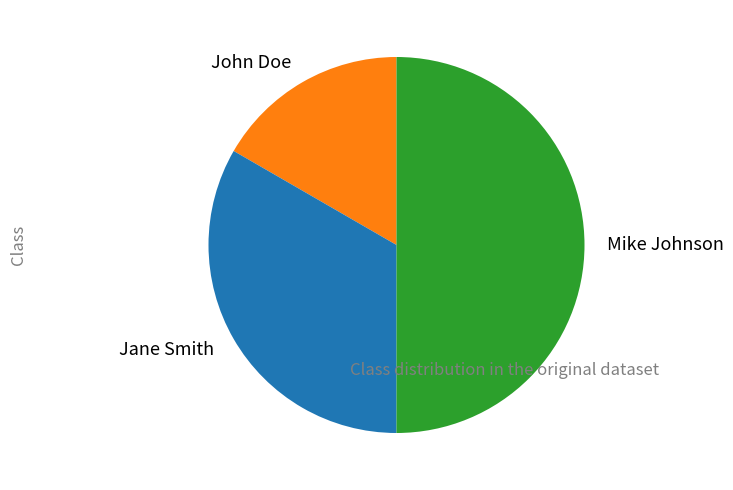

Is it true that Mike Johnson is 56% of the pie?

False